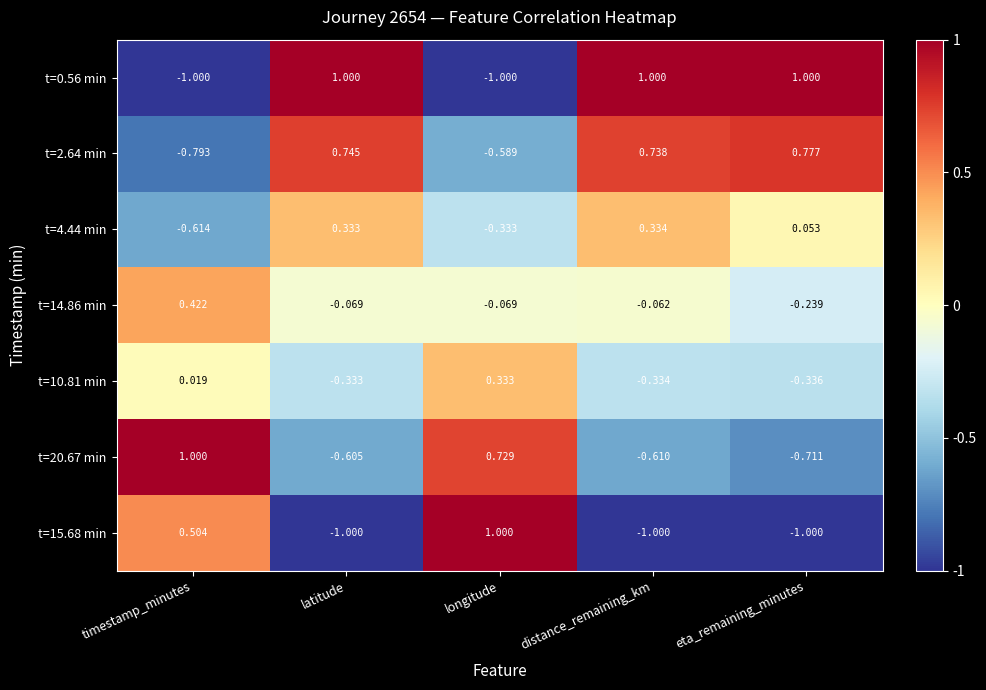

At which label is t=15.68 min closest to 0?

timestamp_minutes